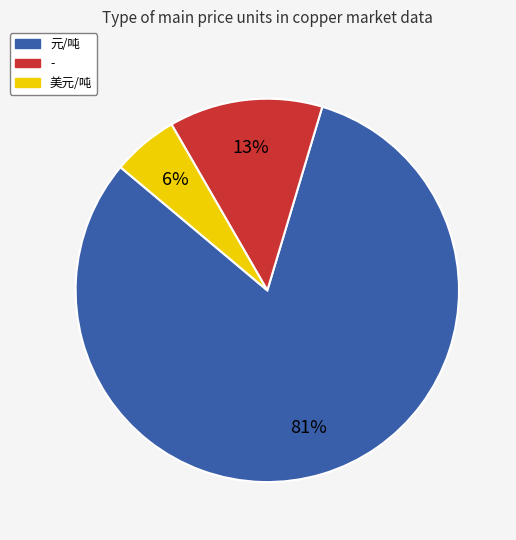

Rank the categories by value from lowest to highest.

美元/吨, -, 元/吨